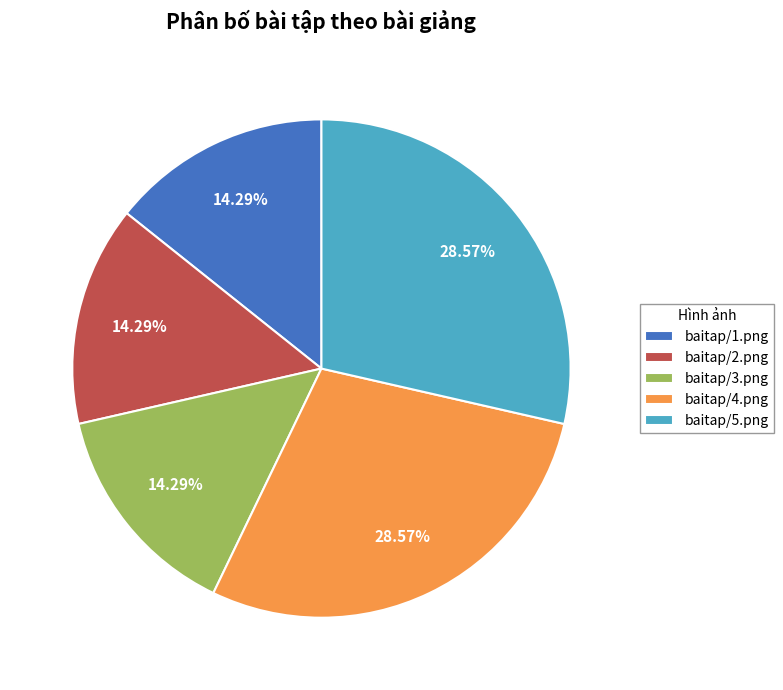

What percentage is NOT represented by baitap/2.png?

85.7%